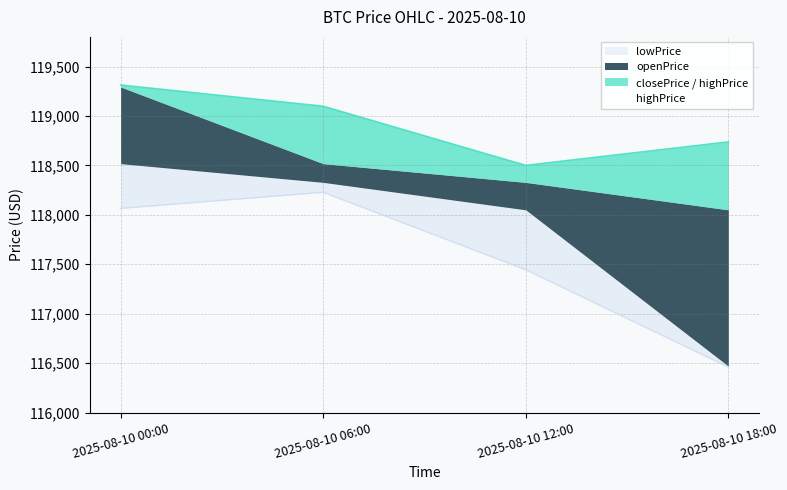

Reading left to right, what are all the values shown in this chart?

highPrice: 119312.8	119098.2	118500.0	118737.7
lowPrice: 118065.9	118228.3	117444.4	116460.0